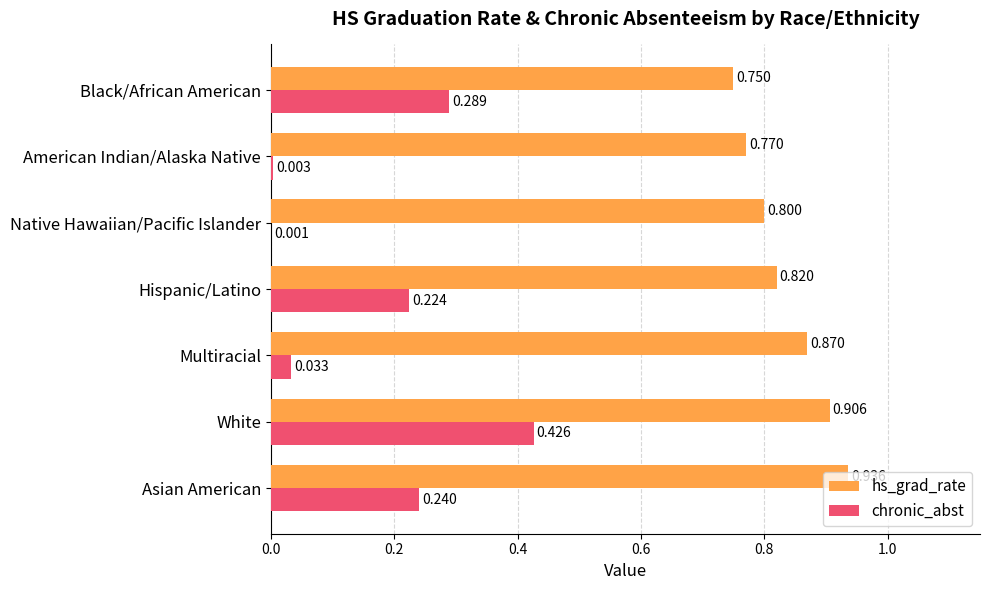

Is the value of hs_grad_rate at Native Hawaiian/Pacific Islander greater than the value of chronic_abst at American Indian/Alaska Native?

Yes